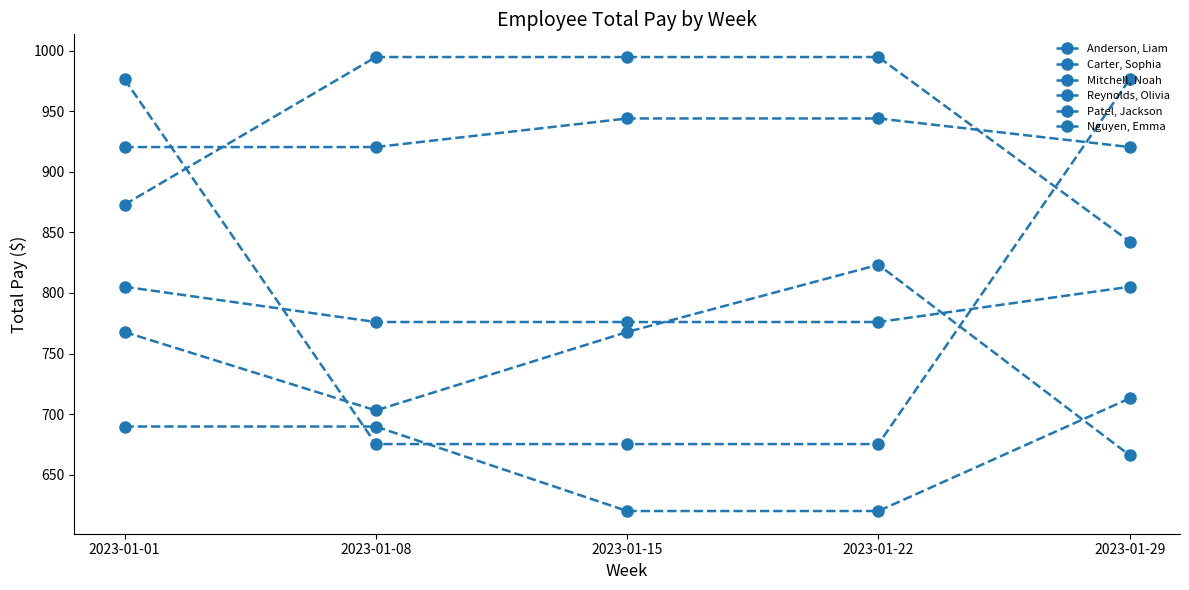

Which series has the largest total across all categories?

Carter, Sophia